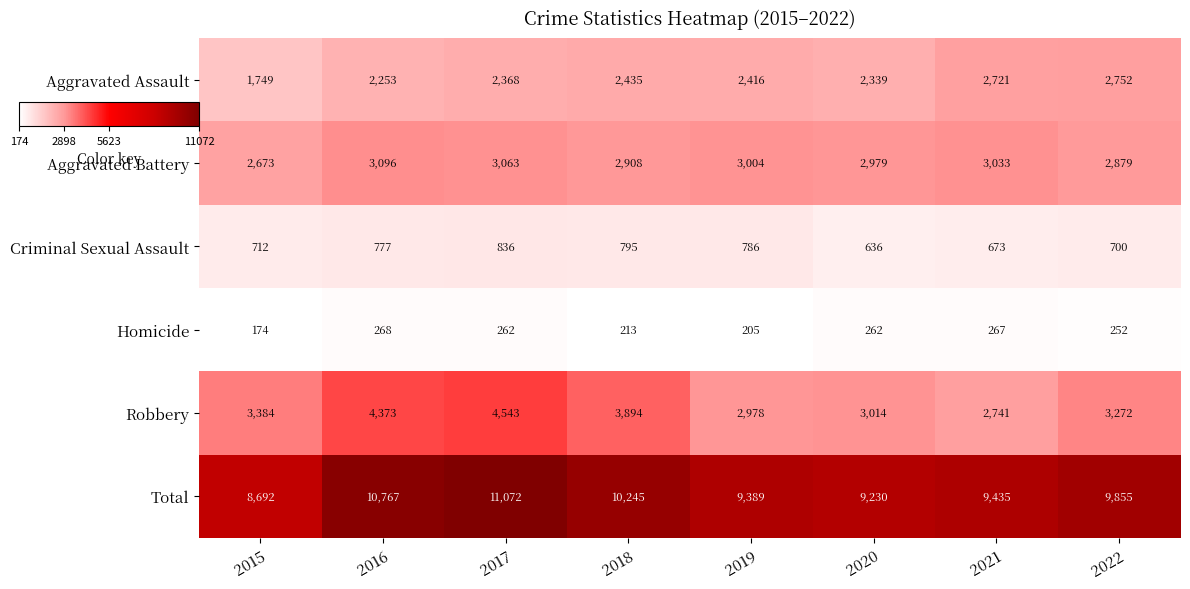

Which series has the largest range (max minus min)?

Total